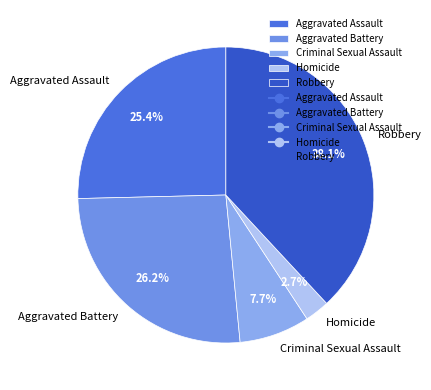

To the nearest percent, what is the average slice percentage?

20%